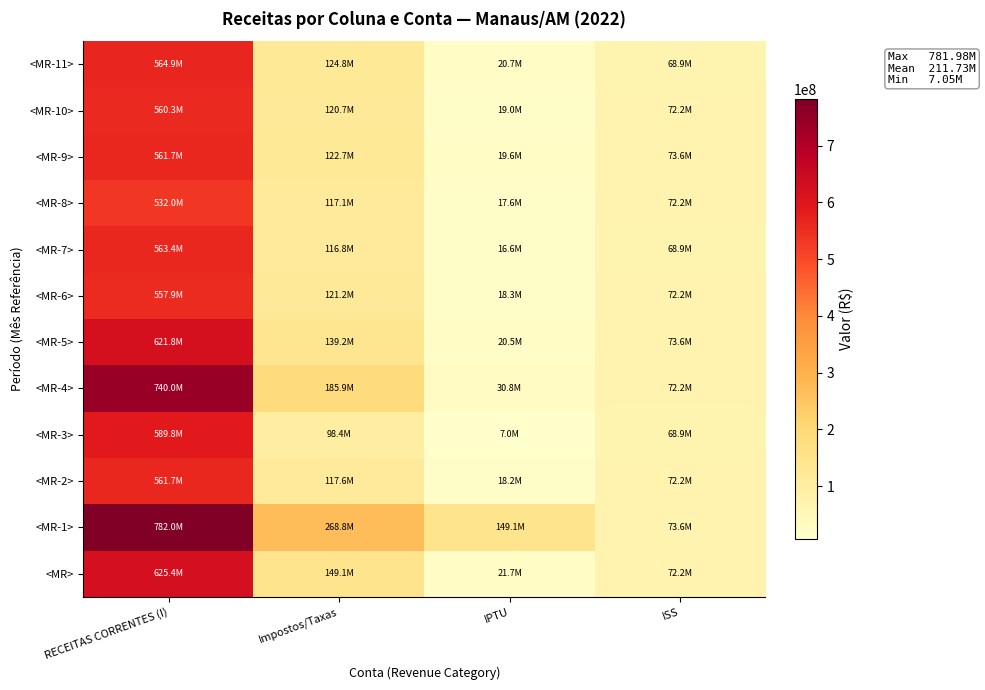

At how many categories does at least one series exceed 677427209?

1